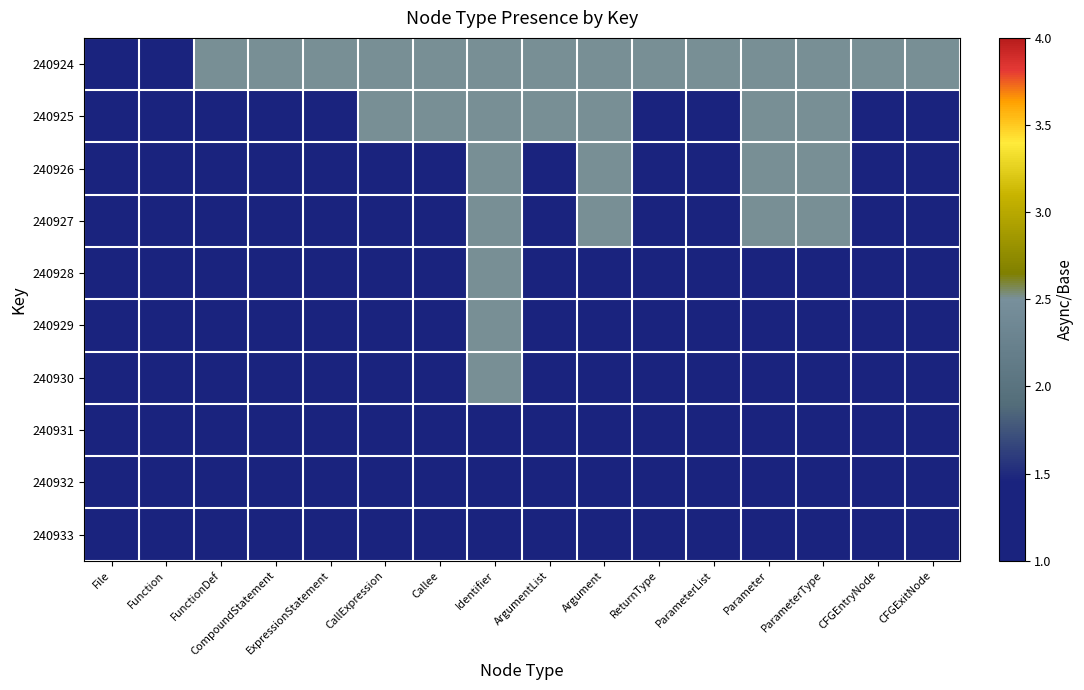

How many data points does each series have?

16